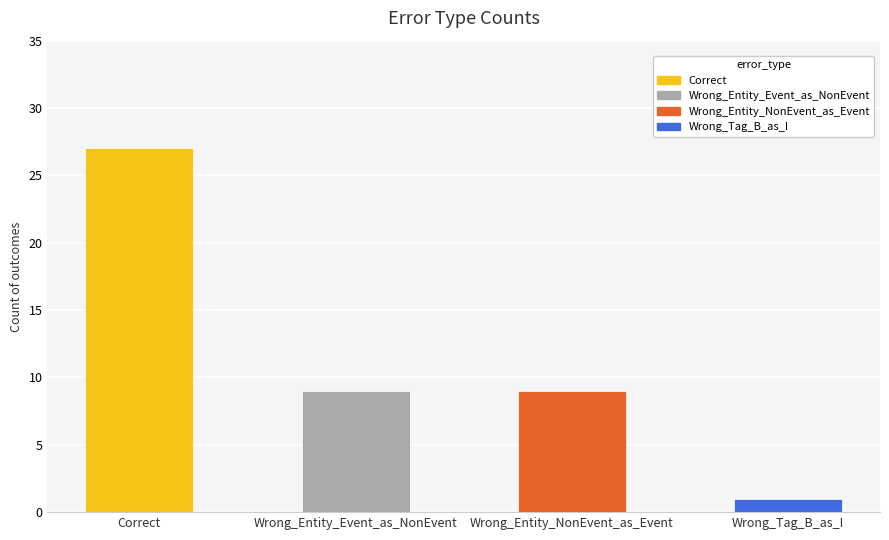

The value at Wrong_Entity_Event_as_NonEvent is 6. True or false?

False